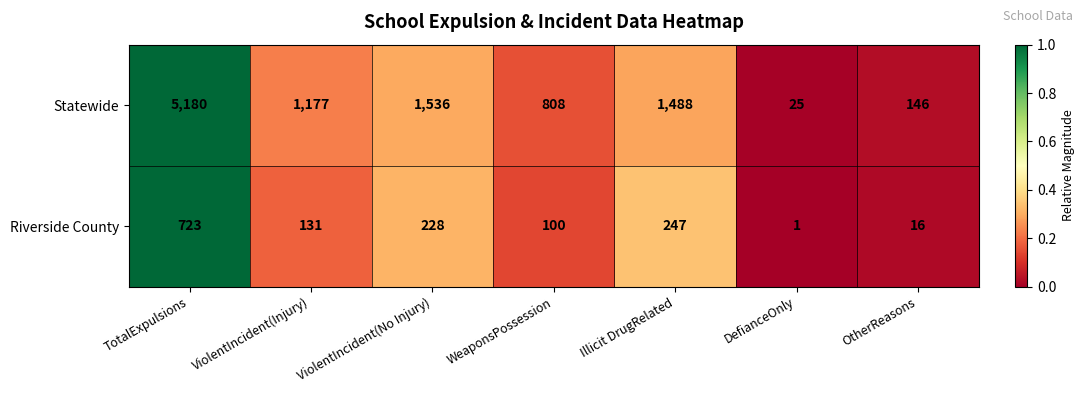

Which series has the widest spread of values?

Statewide